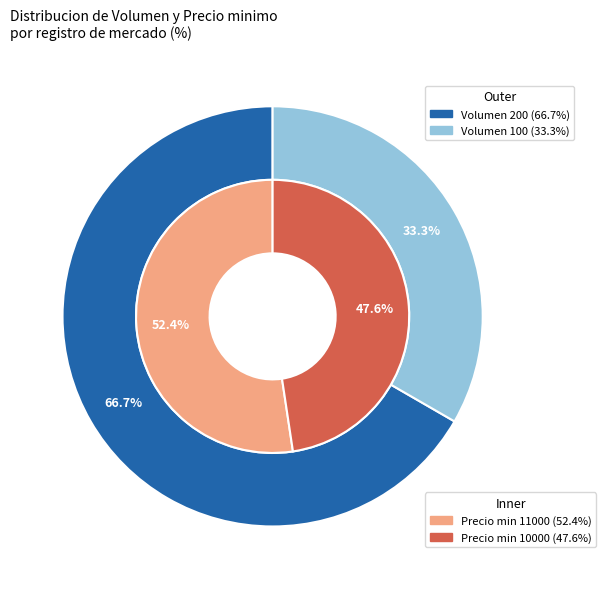

Count the number of slices in the pie.

2